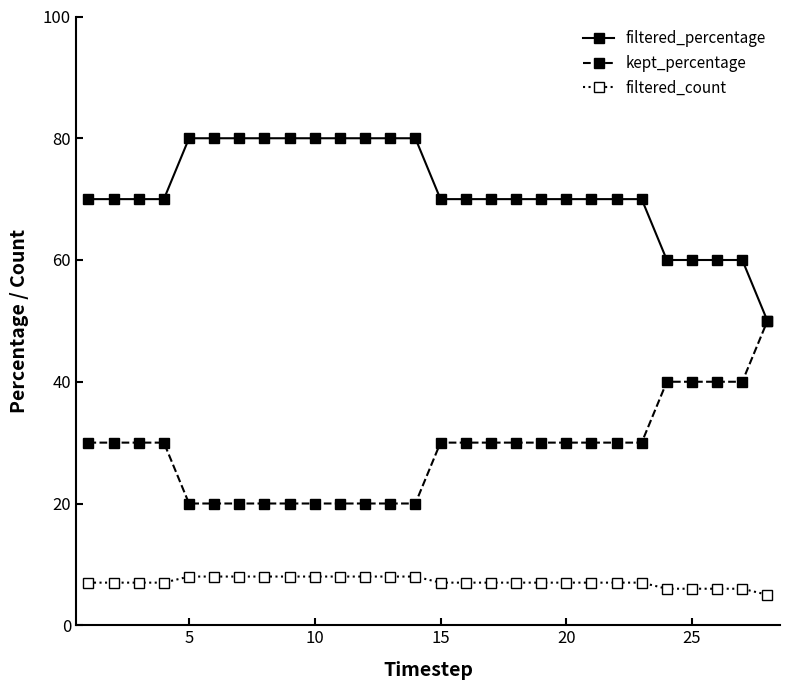

At how many categories does at least one series exceed 21?

28